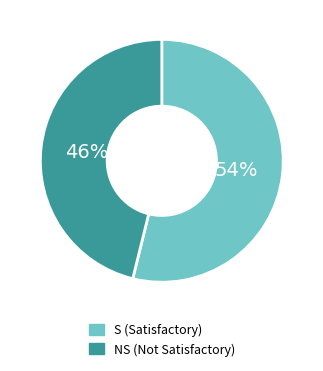

Count the number of slices in the pie.

2